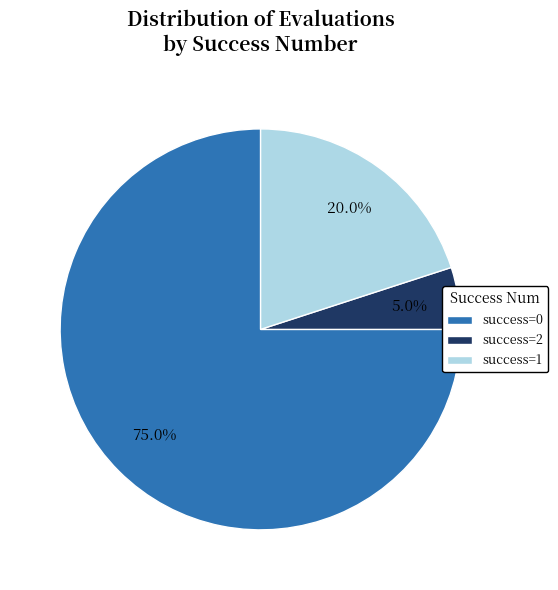

Is the sum of success=2 and success=1 greater than half?

No